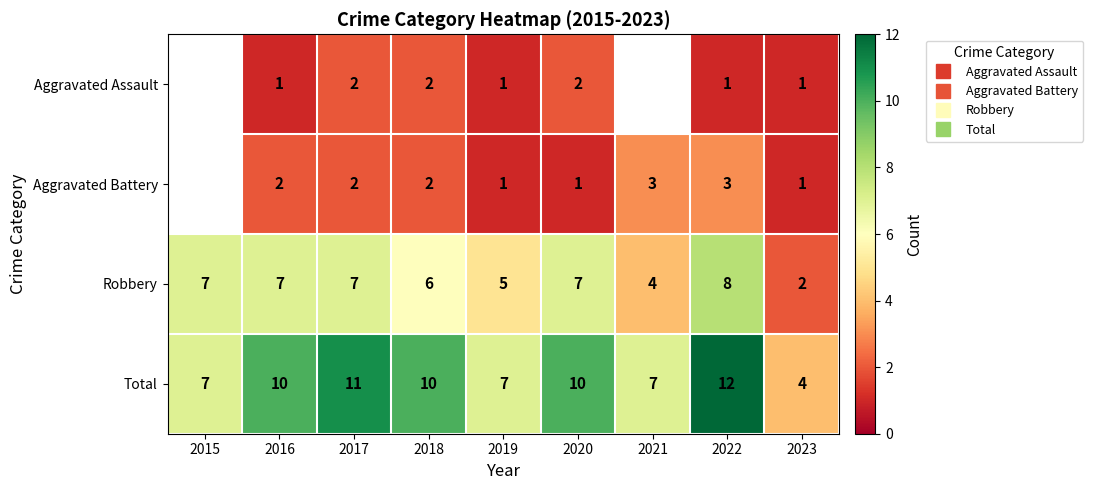

What value does the Robbery series have at 2015?

7.0